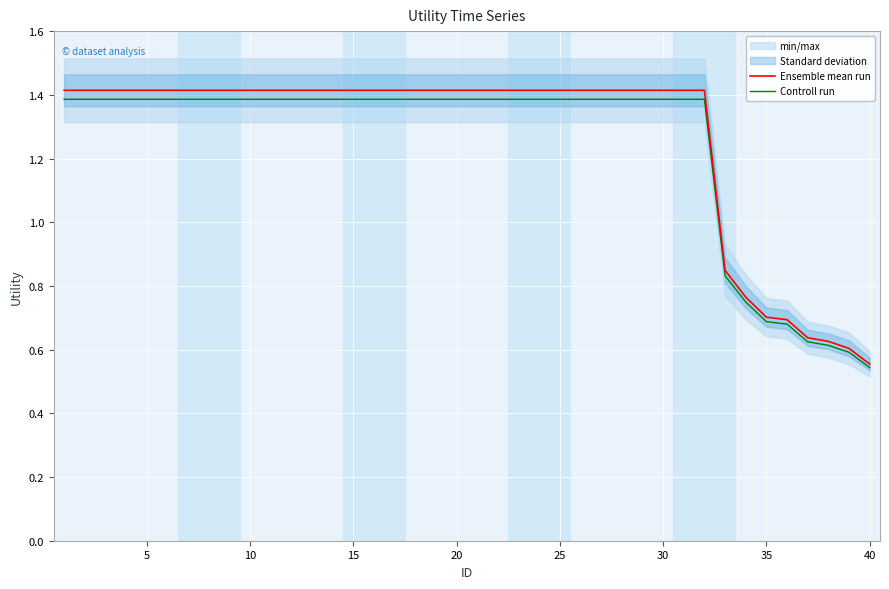

True or false: Ensemble mean run and Controll run intersect in this chart.

False